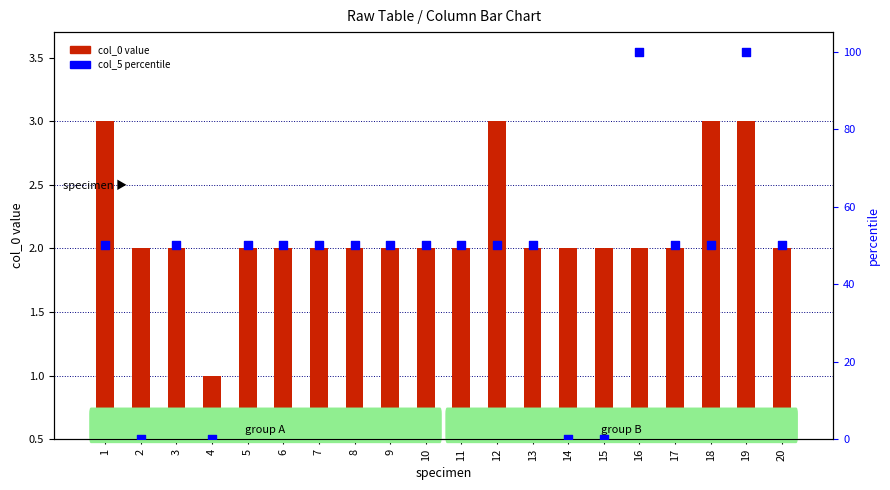

At which category is the sum across all series the highest?

19